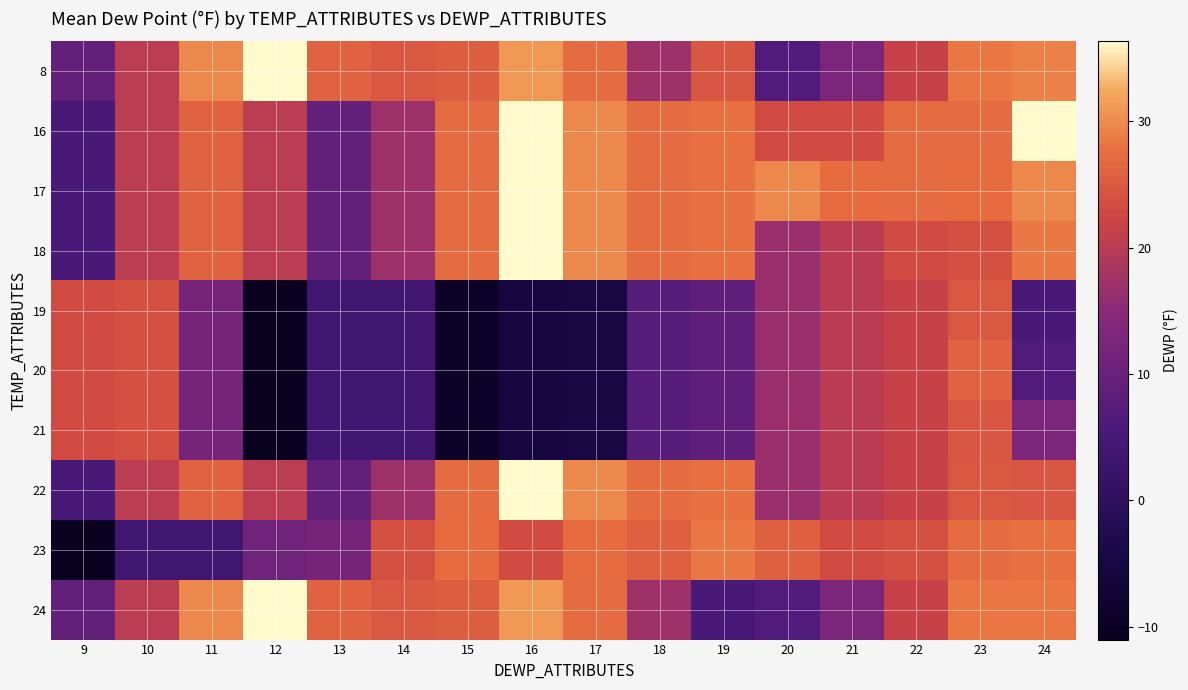

Count the number of data series in this chart.

10